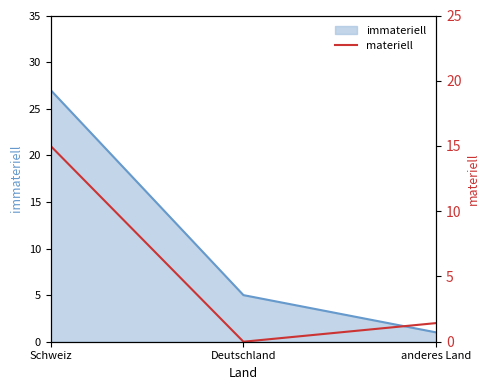

Where does the data first go above 2?

Schweiz